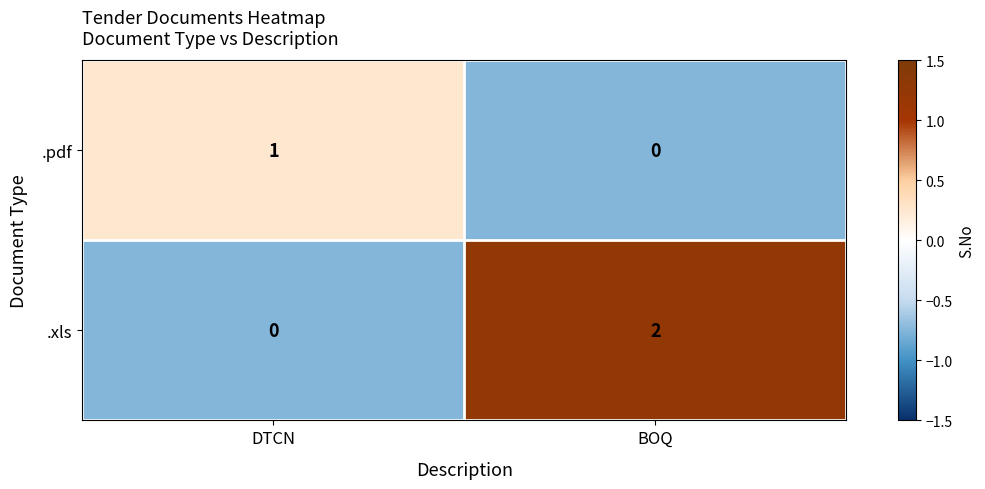

Is the value of .xls at DTCN greater than the value of .pdf at DTCN?

No